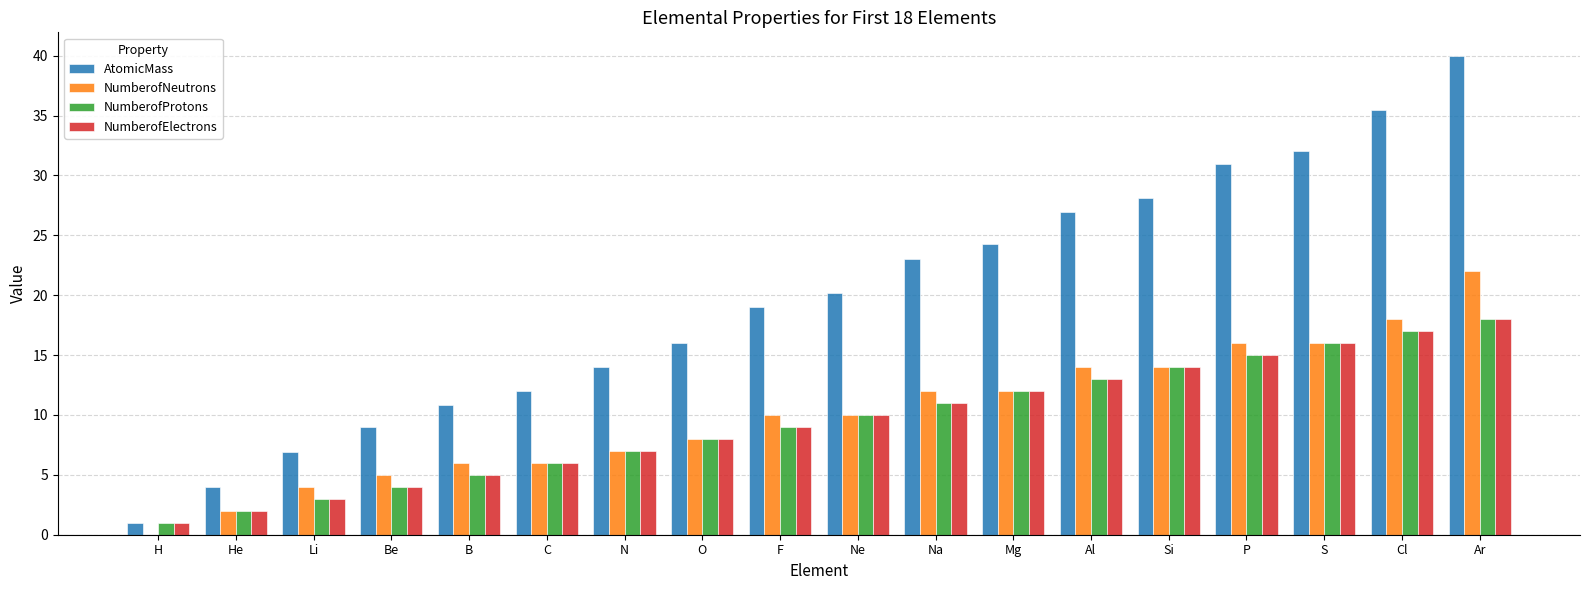

Is it true that NumberofElectrons equals 6.0 at C?

True